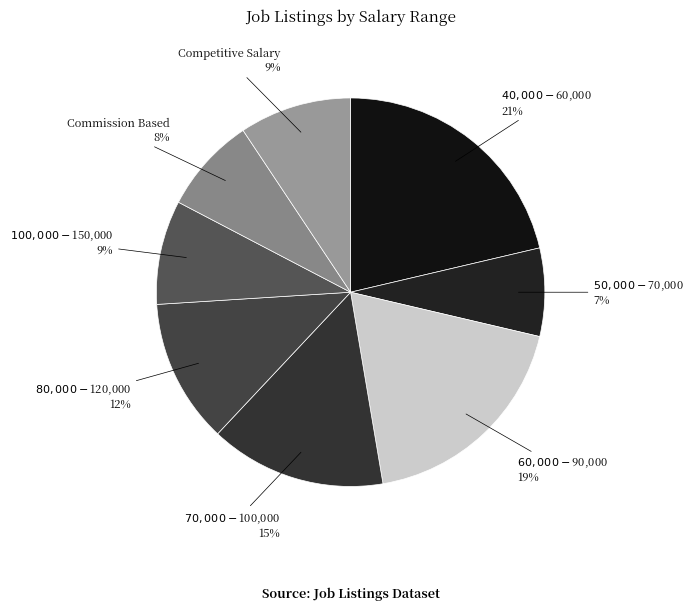

To the nearest percent, what portion does $50,000 - $70,000 represent?

7%